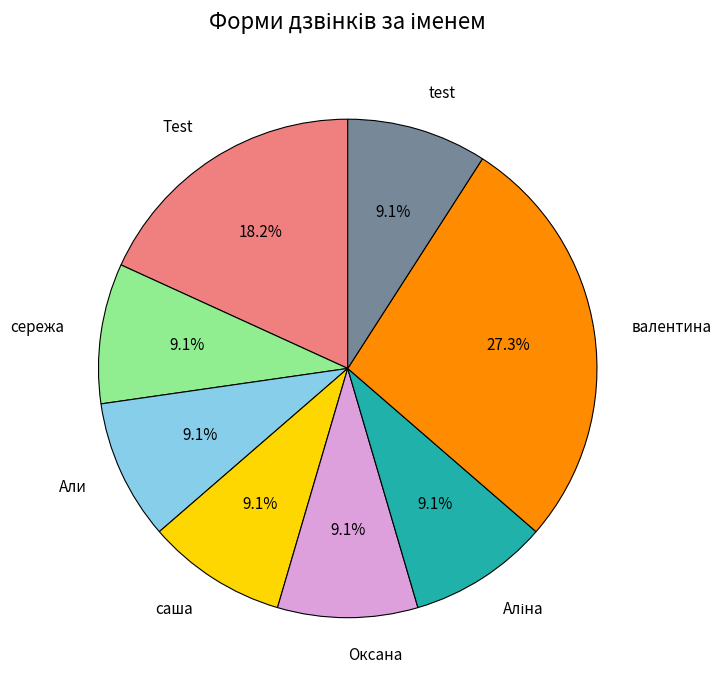

How many slices are in this pie chart?

8